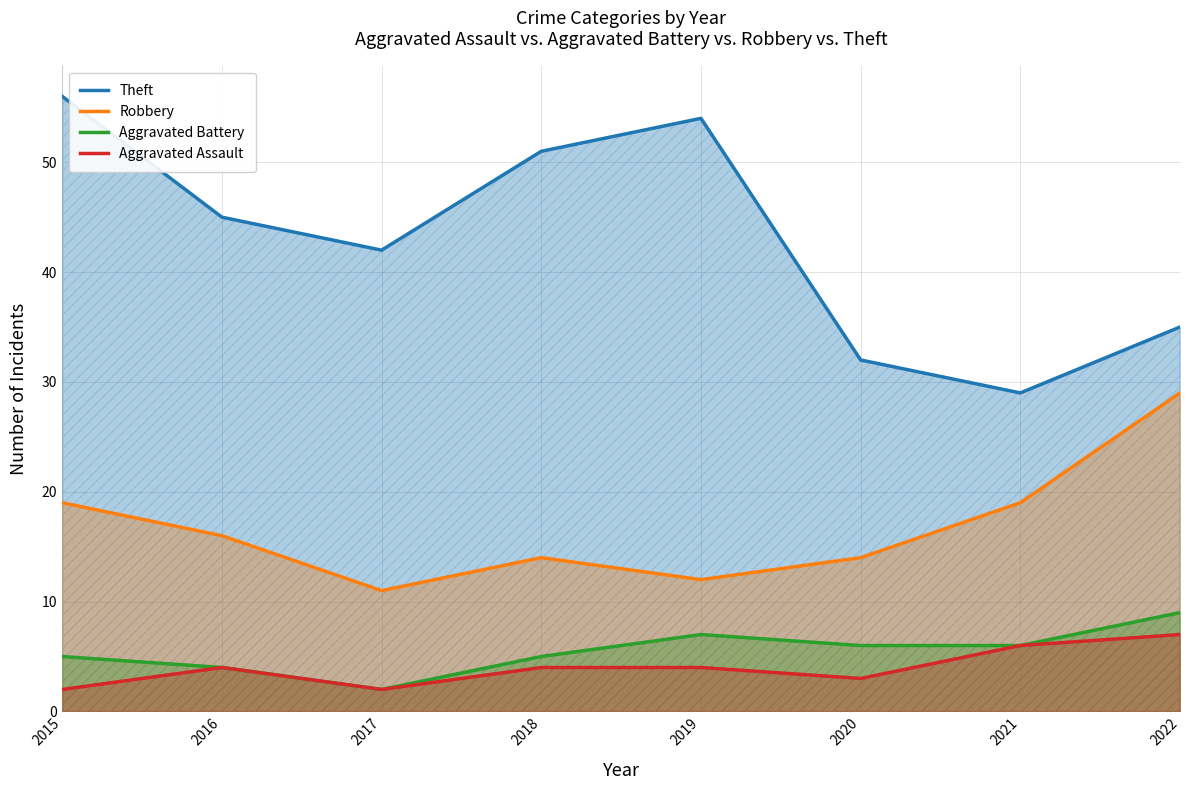

What is the highest value of the Theft series?

56